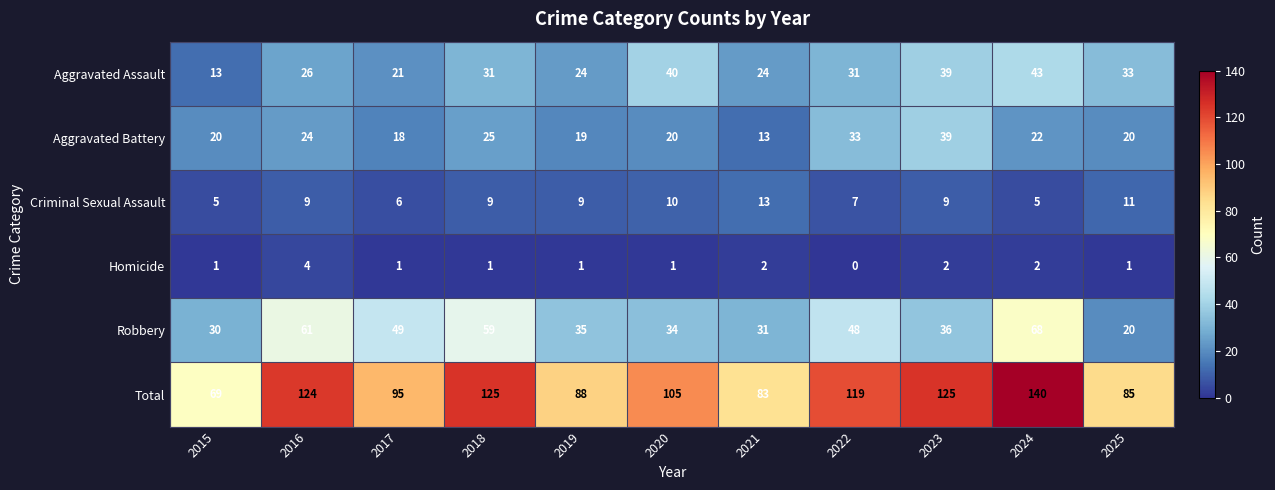

Which category has the lowest value across all series?

2022